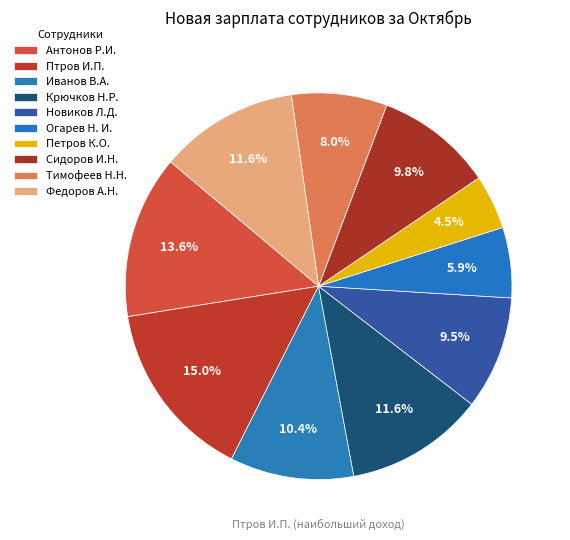

To the nearest percent, what is the combined percentage of Тимофеев Н.Н. and Антонов Р.И.?

22%